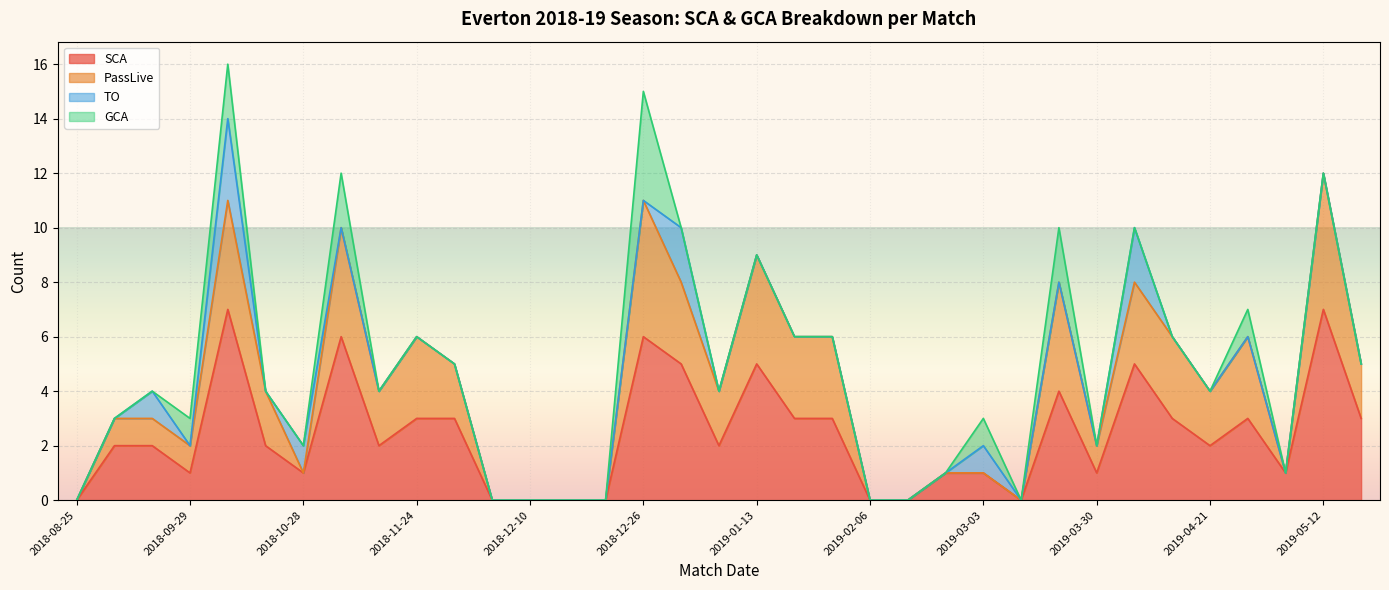

What is the value of the PassLive point at the 4th from the left?

2